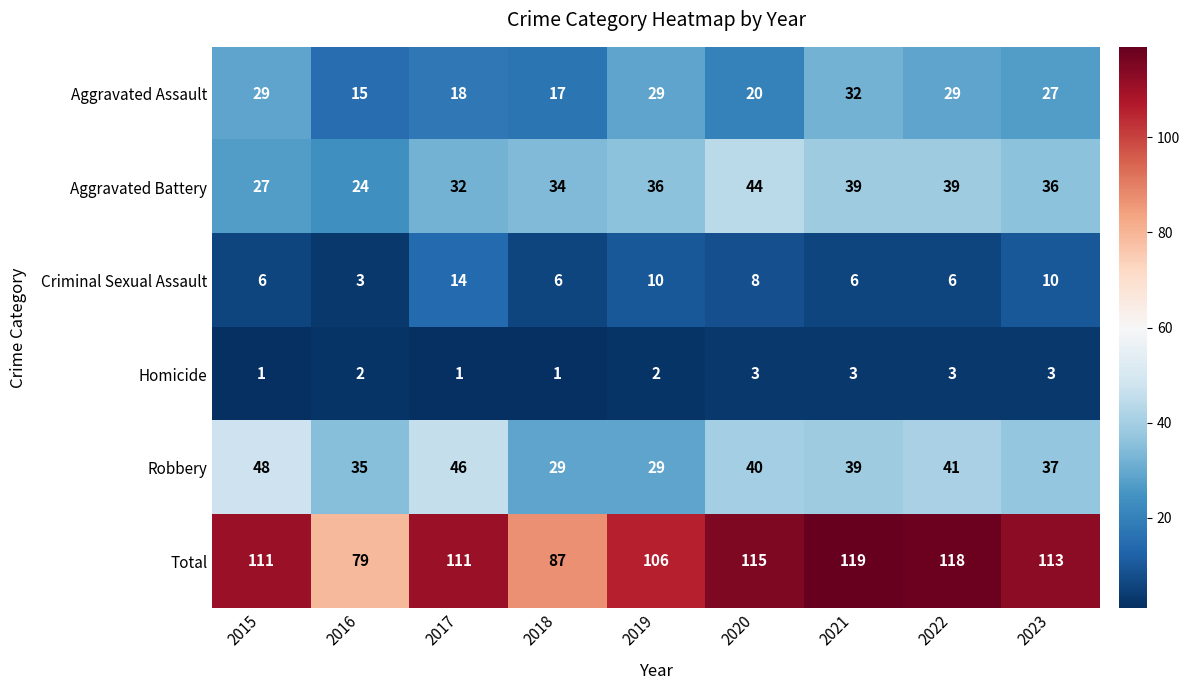

Rank the series by their maximum value, from highest to lowest.

Total, Robbery, Aggravated Battery, Aggravated Assault, Criminal Sexual Assault, Homicide